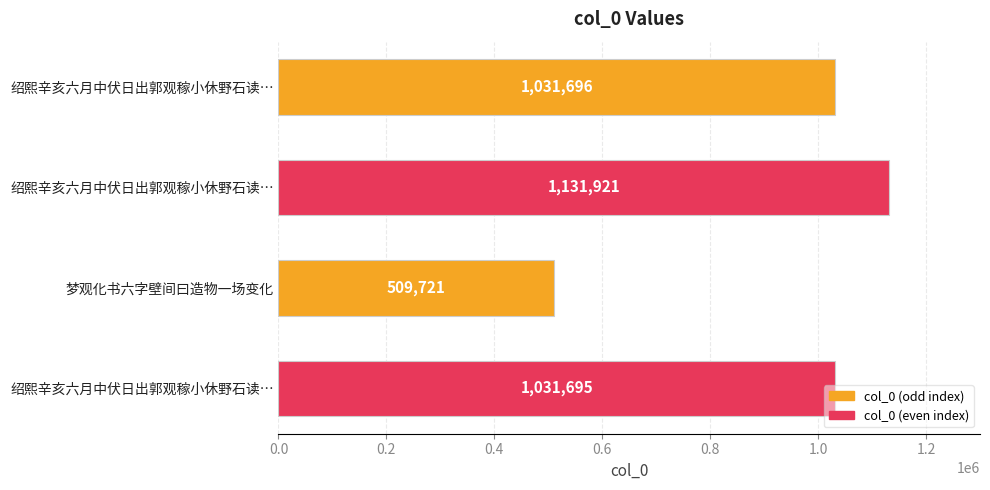

How many data points are less than 1031696?

2